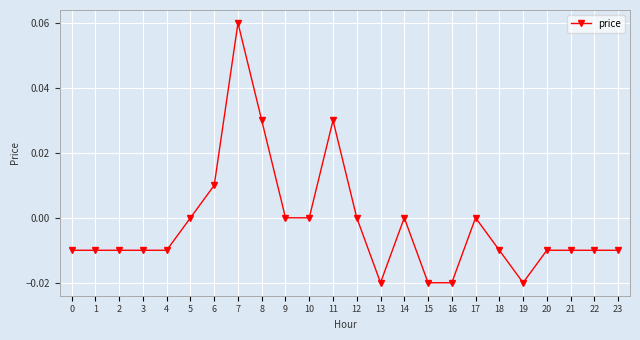

How many data points does each series have?

24